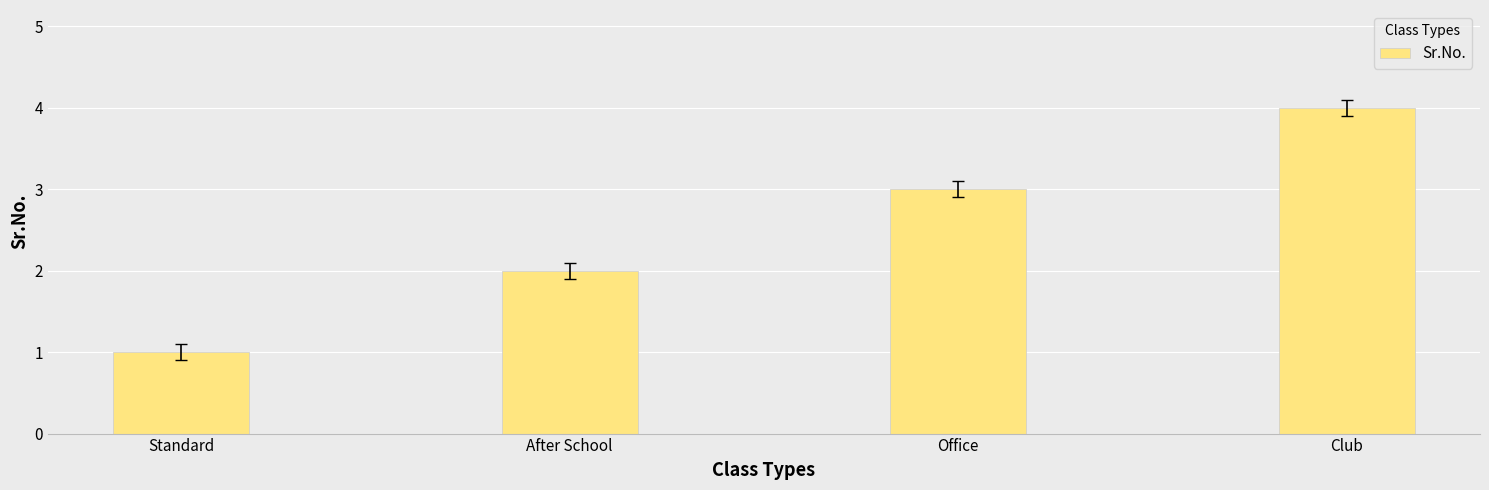

Approximately how many times larger is the value at Club compared to Office?

1.3